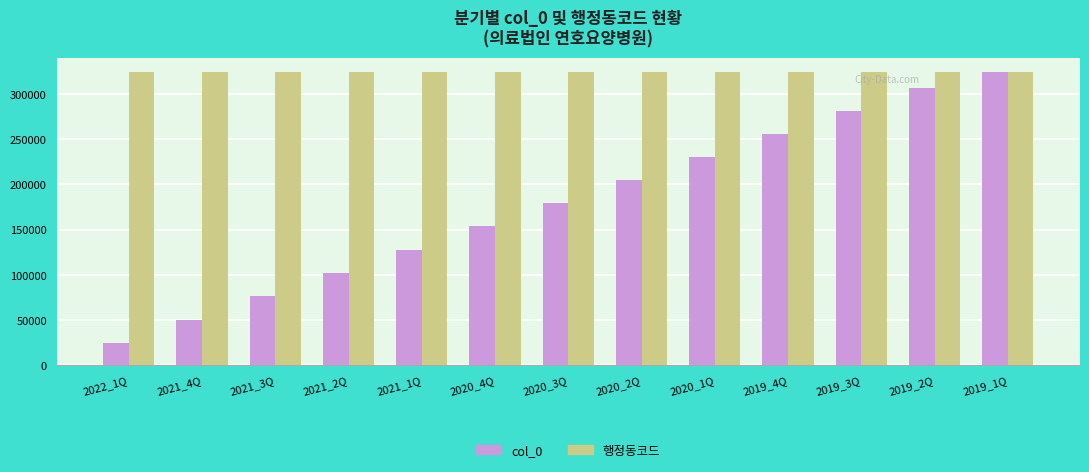

How many bars are there in total?

26